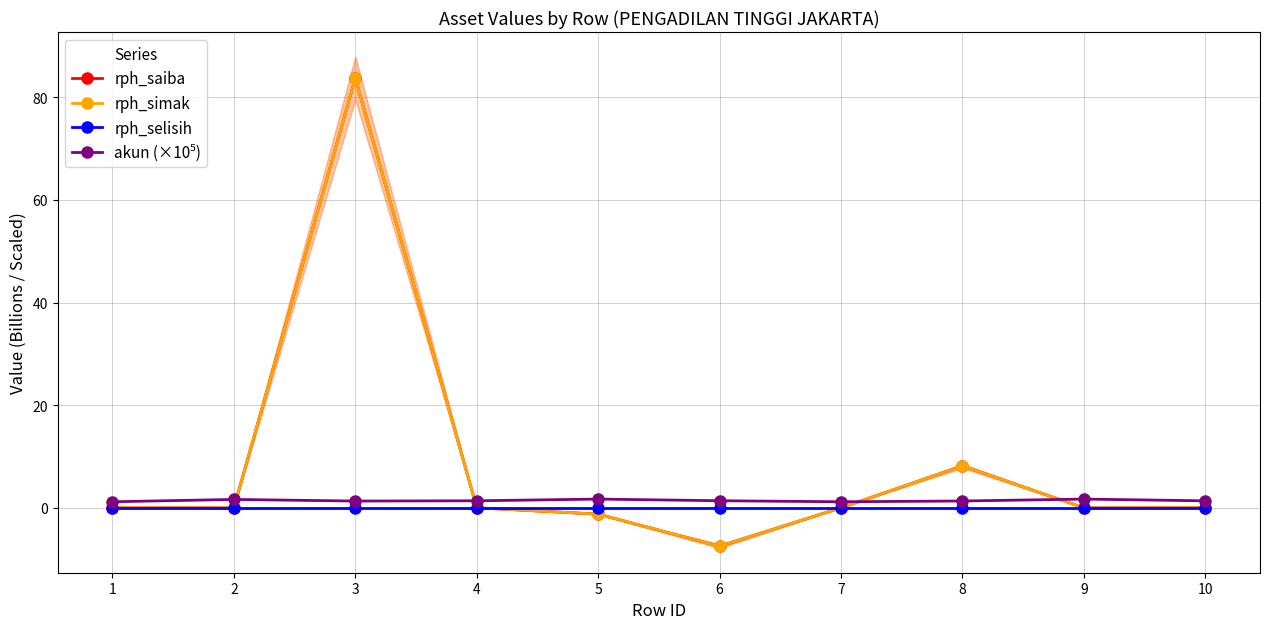

What is the difference between the second highest and minimum values in the rph_saiba series?

15.7